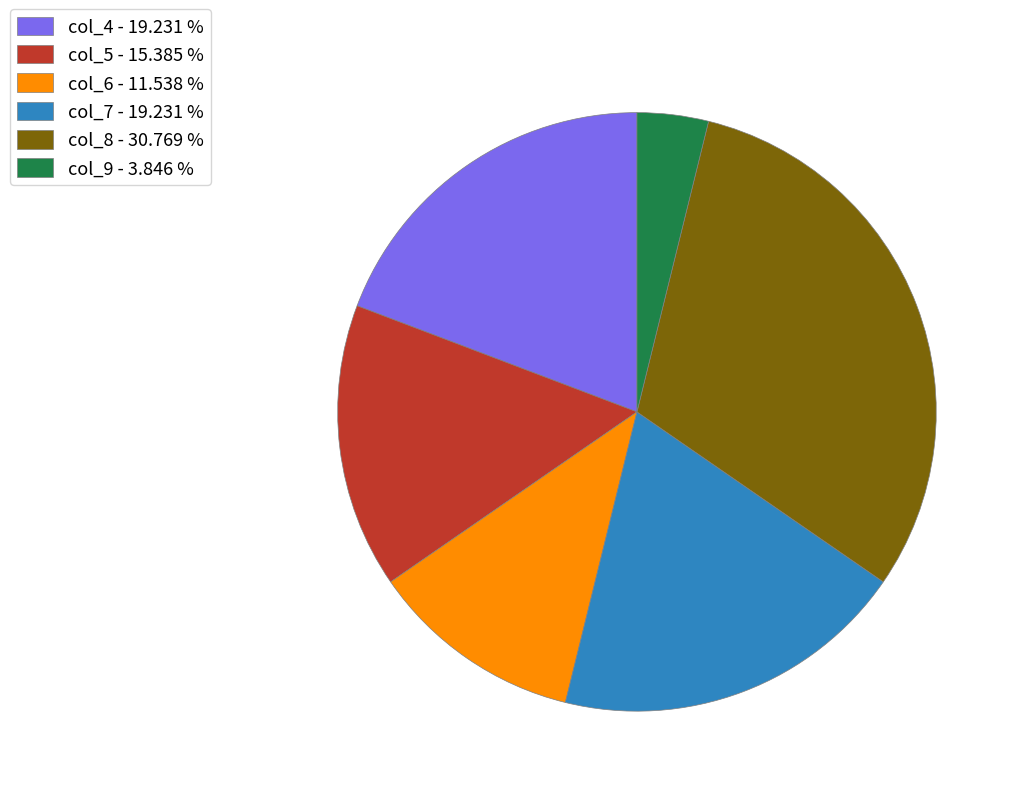

Do col_9 - 3.846 % and col_5 - 15.385 % together represent more than half of the pie?

No